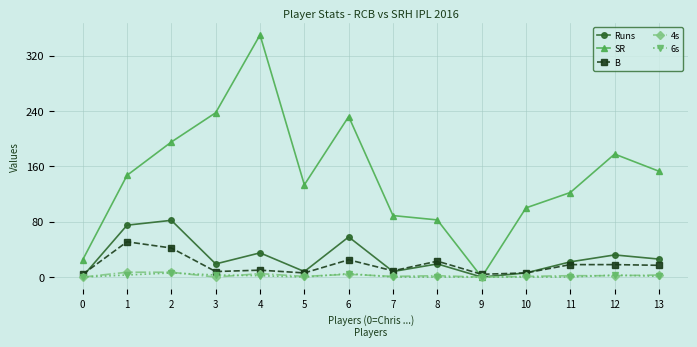

Which series has the widest spread of values?

SR